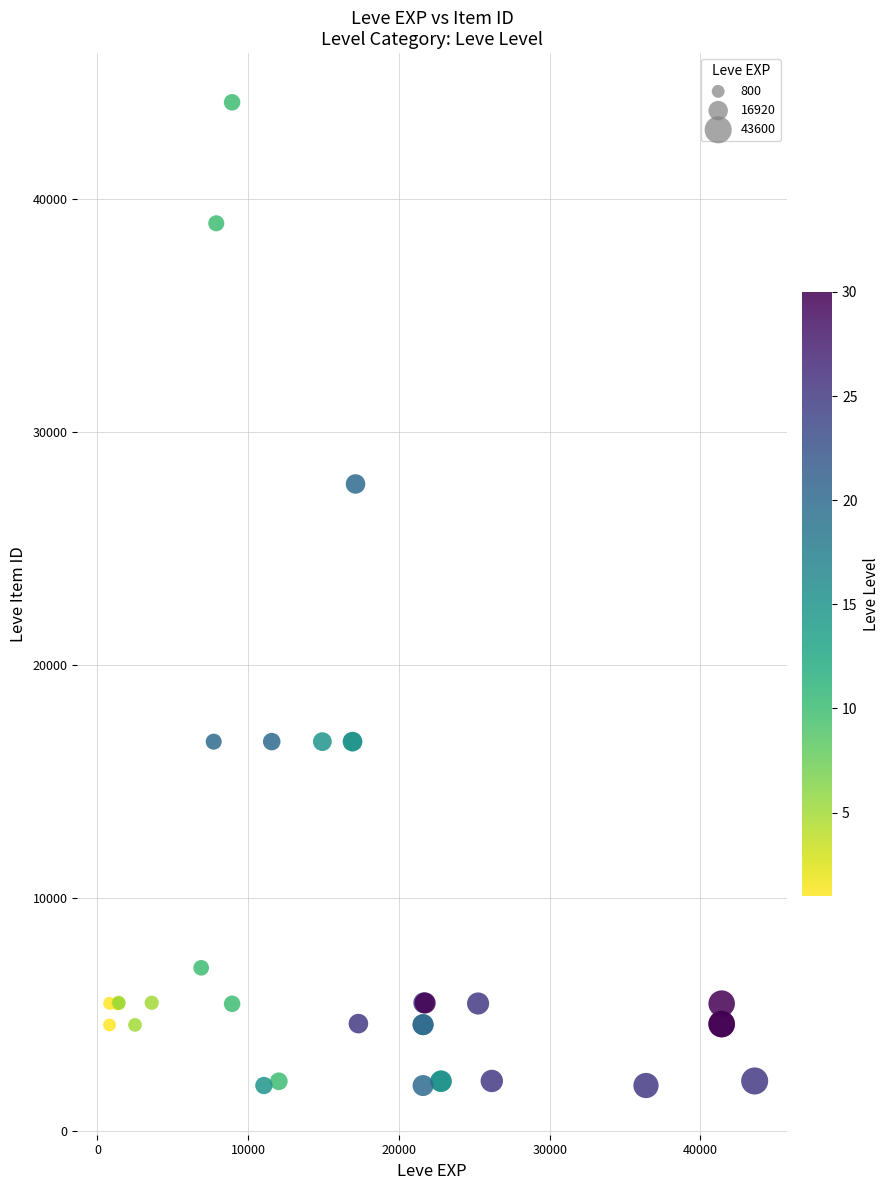

What Y value in the scatter plot is closest to 23054?

27772